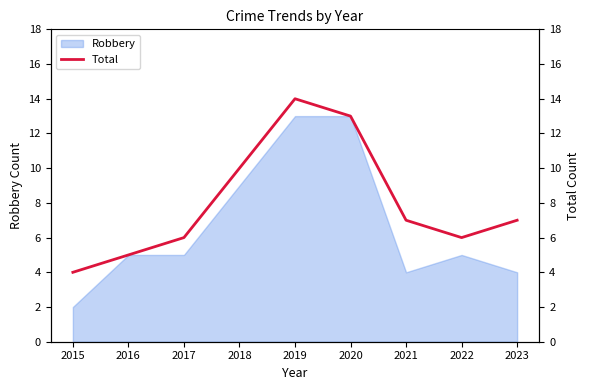

What is the difference between the second highest and second lowest values?

8